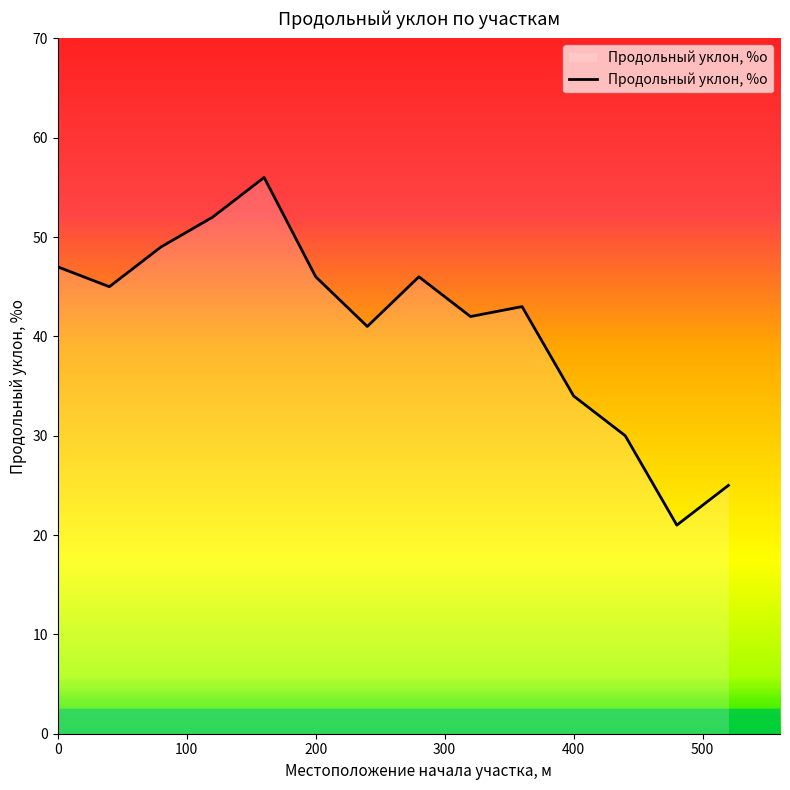

What is the difference between the maximum and minimum values?

35